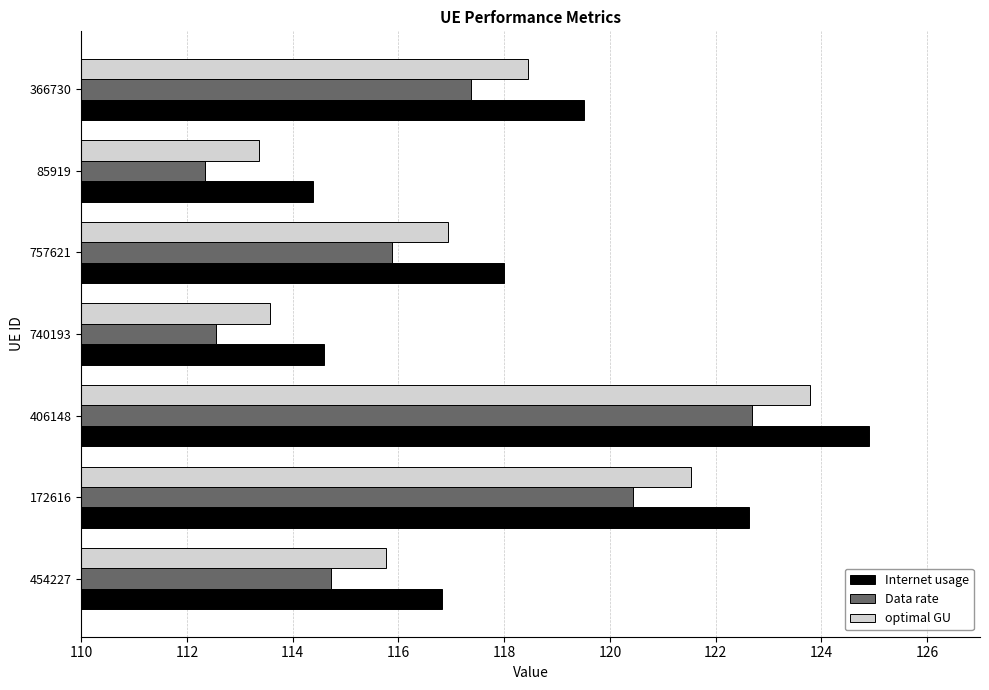

True or false: optimal GU has a value of 123.8 at 406148.

True